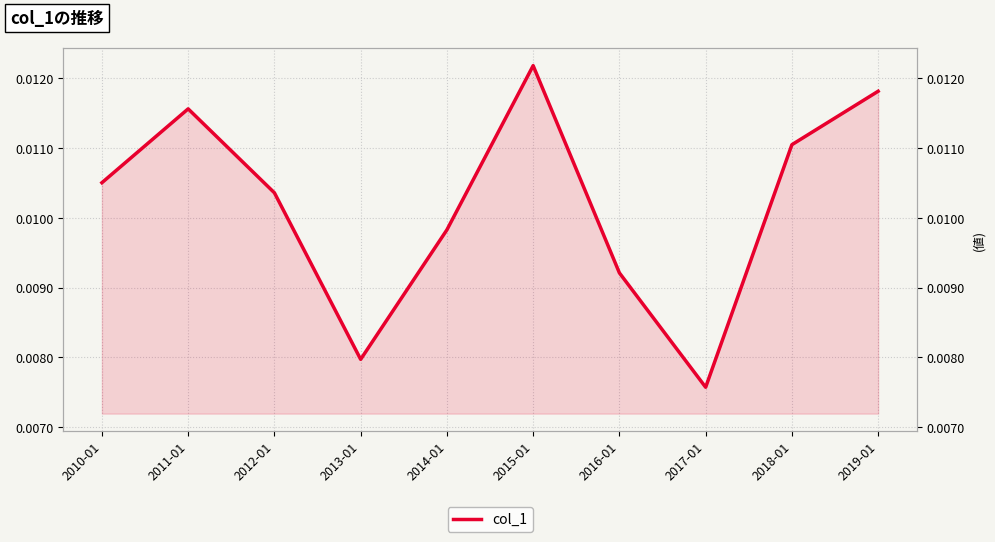

Where is the data nearest to the value 0?

2017-01